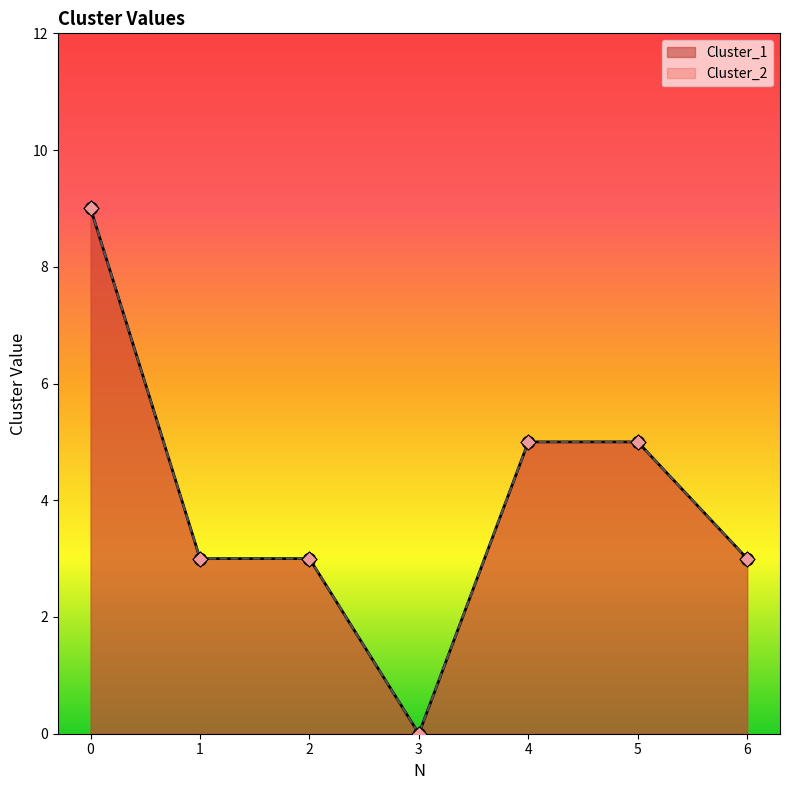

Which series reaches the maximum Y coordinate?

Cluster_1